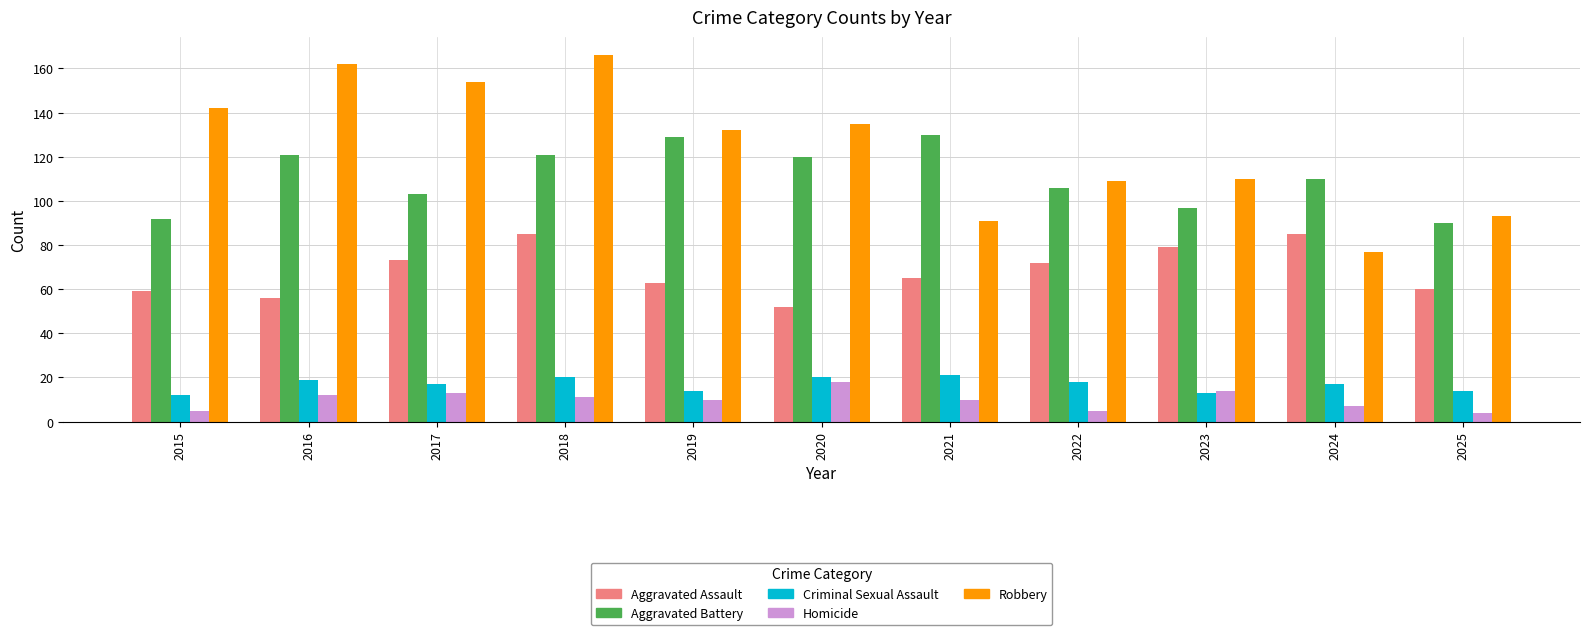

The Criminal Sexual Assault series shows 12 at 2015. True or false?

True